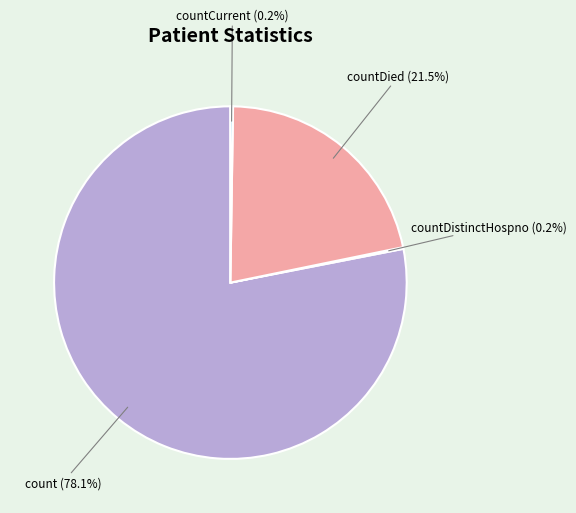

Which slice is the largest?

count